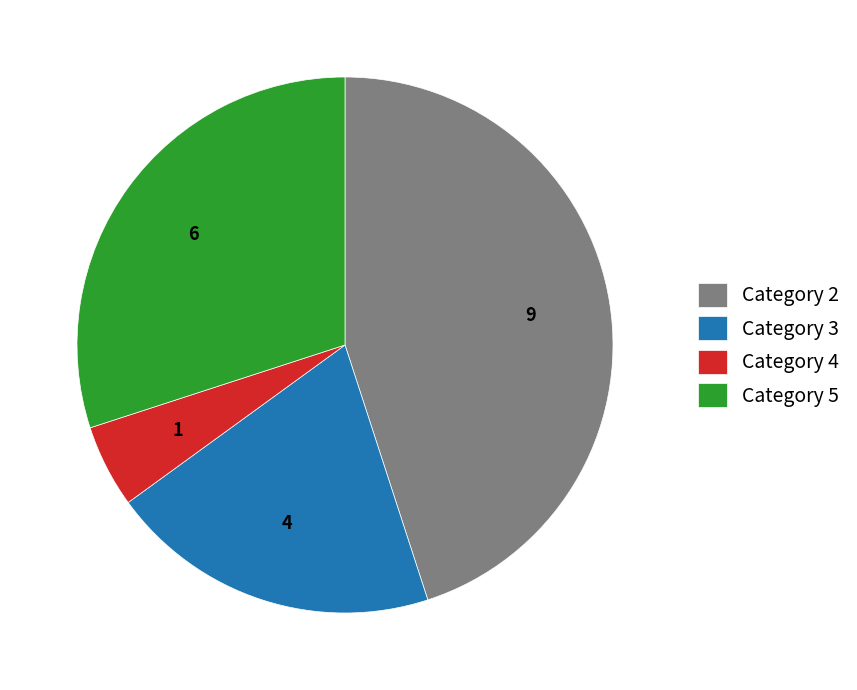

How many slices are in this pie chart?

4